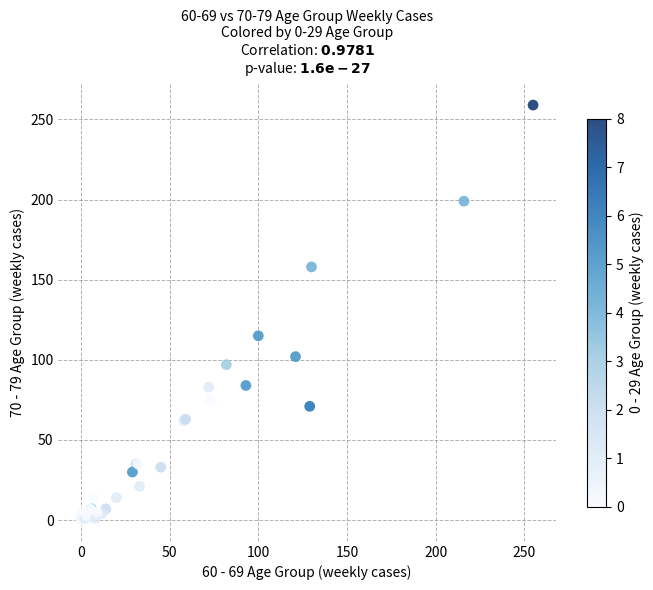

What Y value in the scatter plot is closest to 129?

115